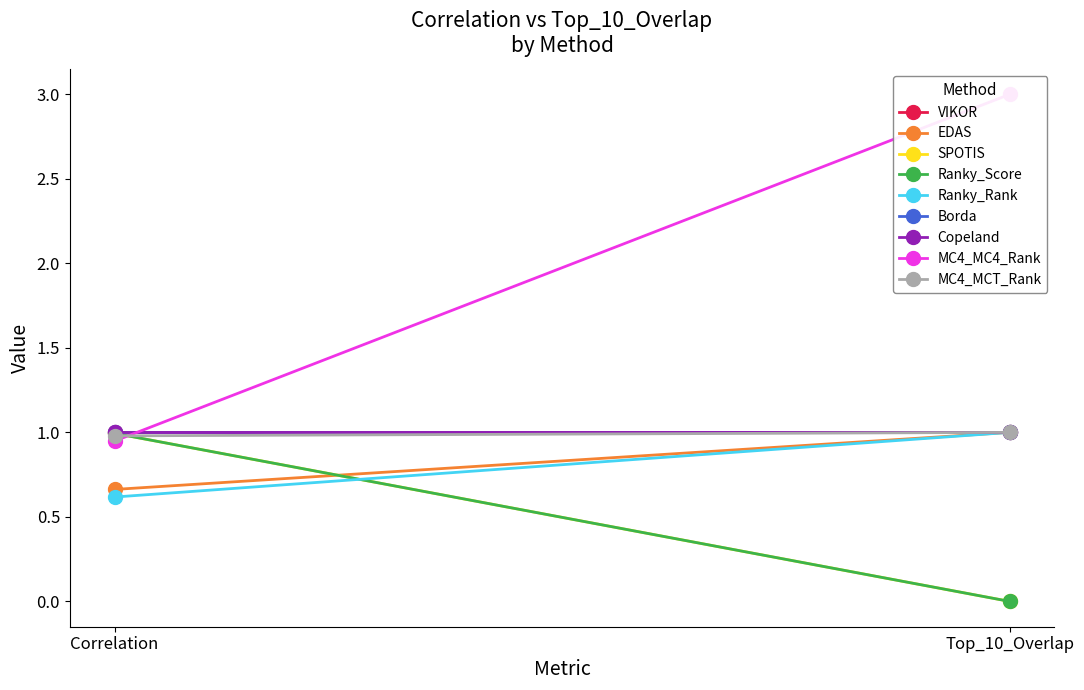

What is the difference between the maximum and minimum values in the Top_10_Overlap series?

3.0